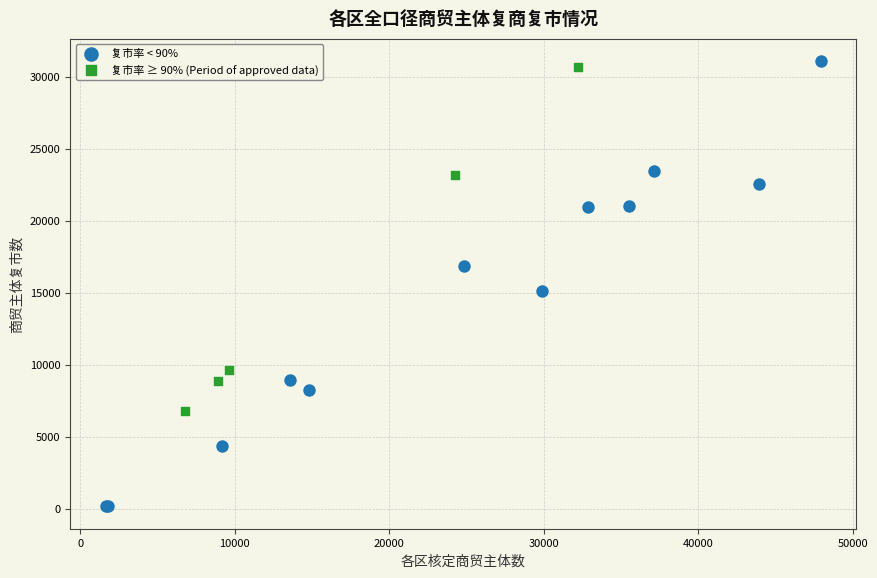

Which series contains the lowest Y value?

复市率 < 90%